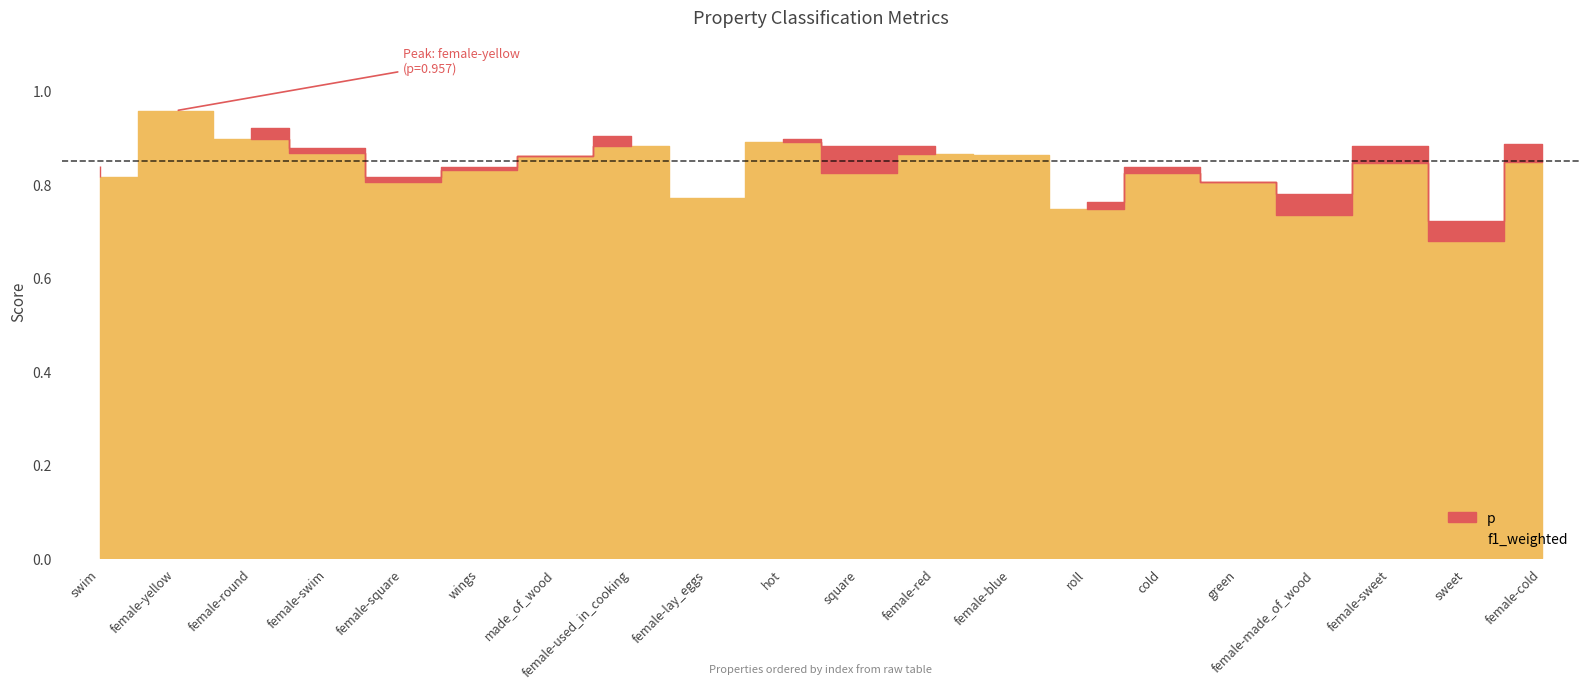

At which category does p reach its first local valley?

female-square